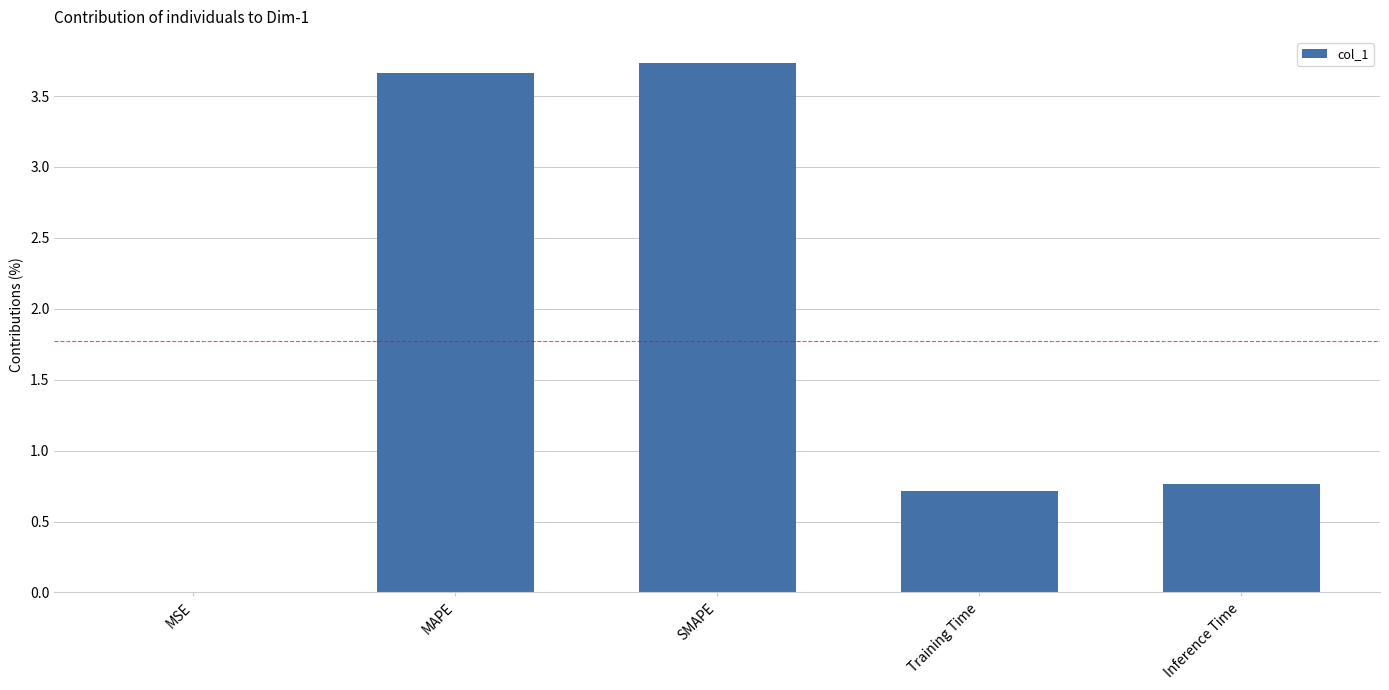

What is the difference between the values at SMAPE and Training Time?

3.0